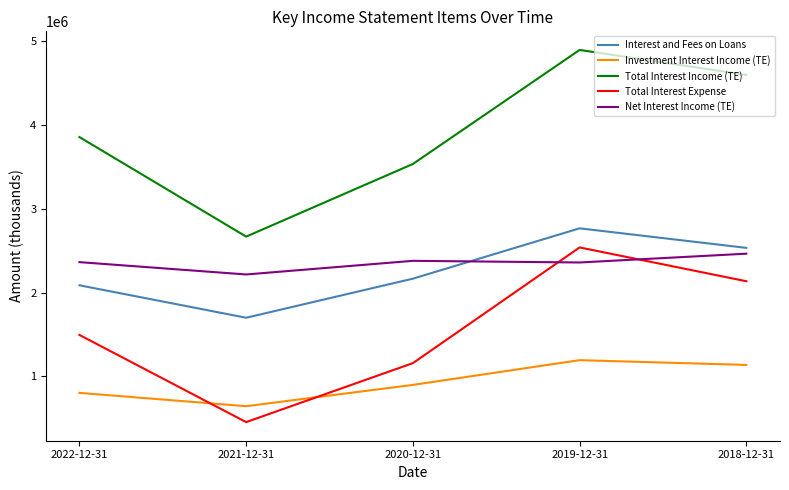

List the labels in order of Total Interest Income (TE) value, smallest first.

2021-12-31, 2020-12-31, 2022-12-31, 2018-12-31, 2019-12-31